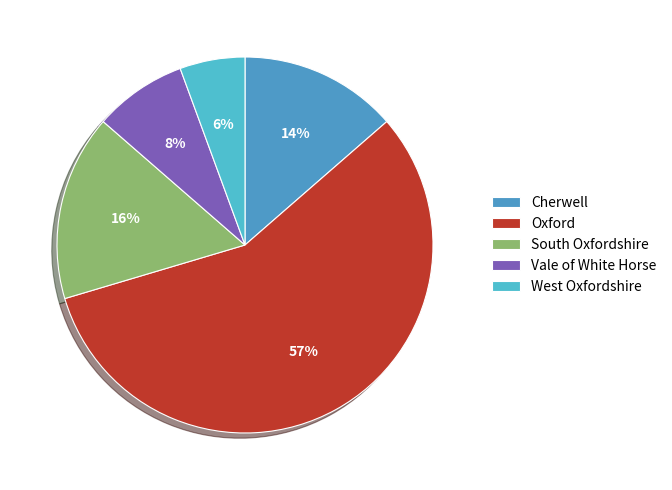

To the nearest percent, what is the difference between the largest and smallest slice percentages?

51%